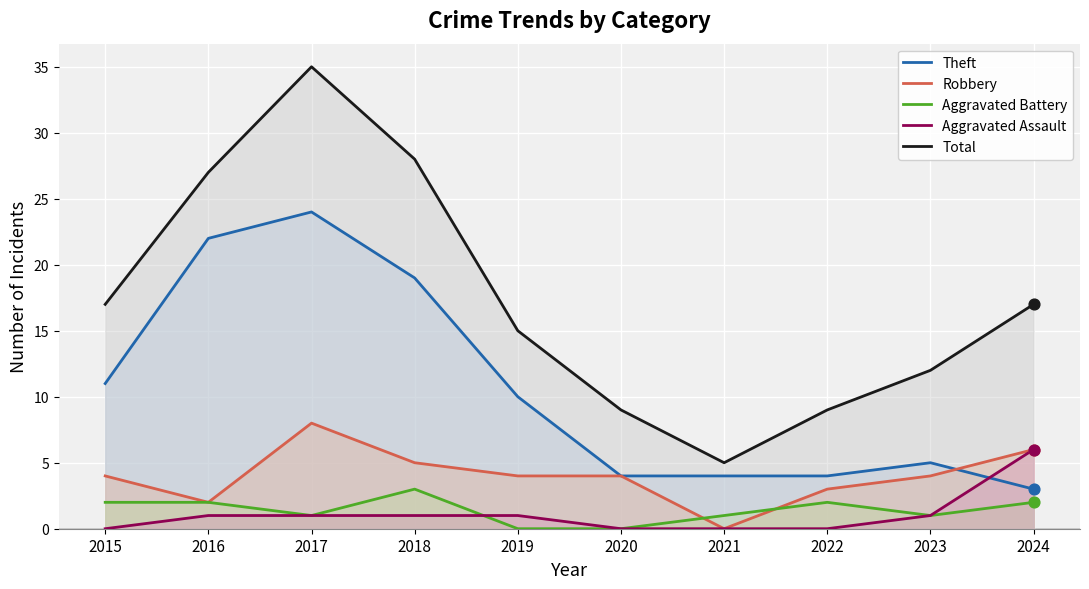

Which series reaches the maximum Y coordinate?

Total